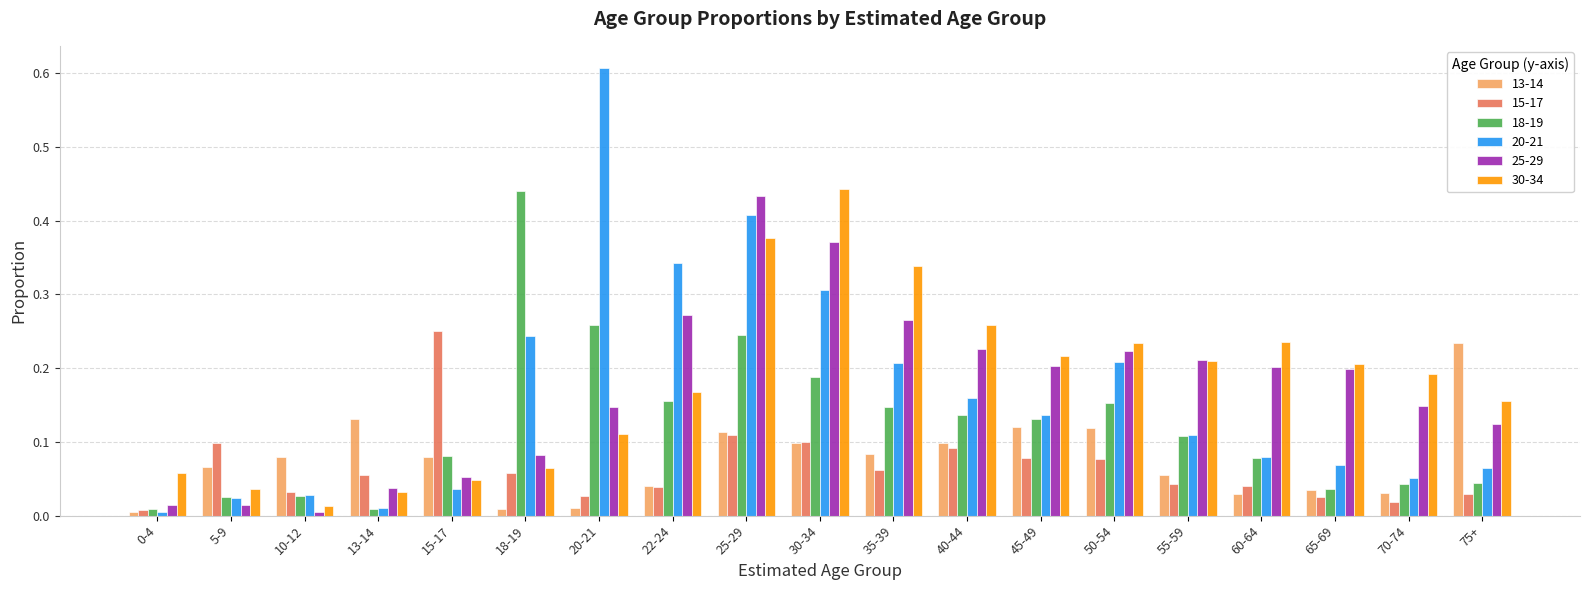

Count the number of categories in the chart.

19